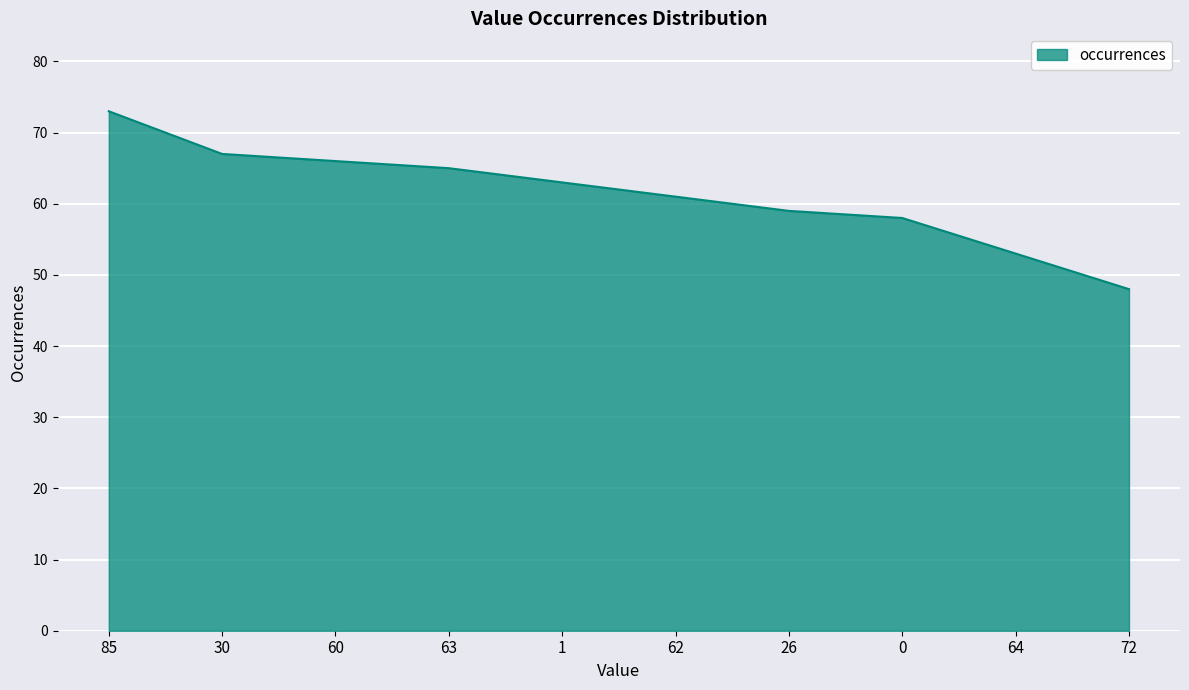

Reading left to right, what are all the values shown in this chart?

85=73	30=67	60=66	63=65	1=63	62=61	26=59	0=58	64=53	72=48